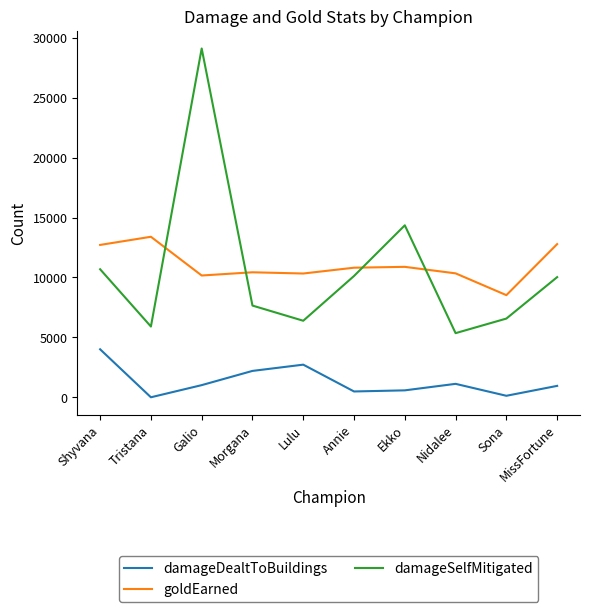

At which label does goldEarned reach its minimum?

Sona